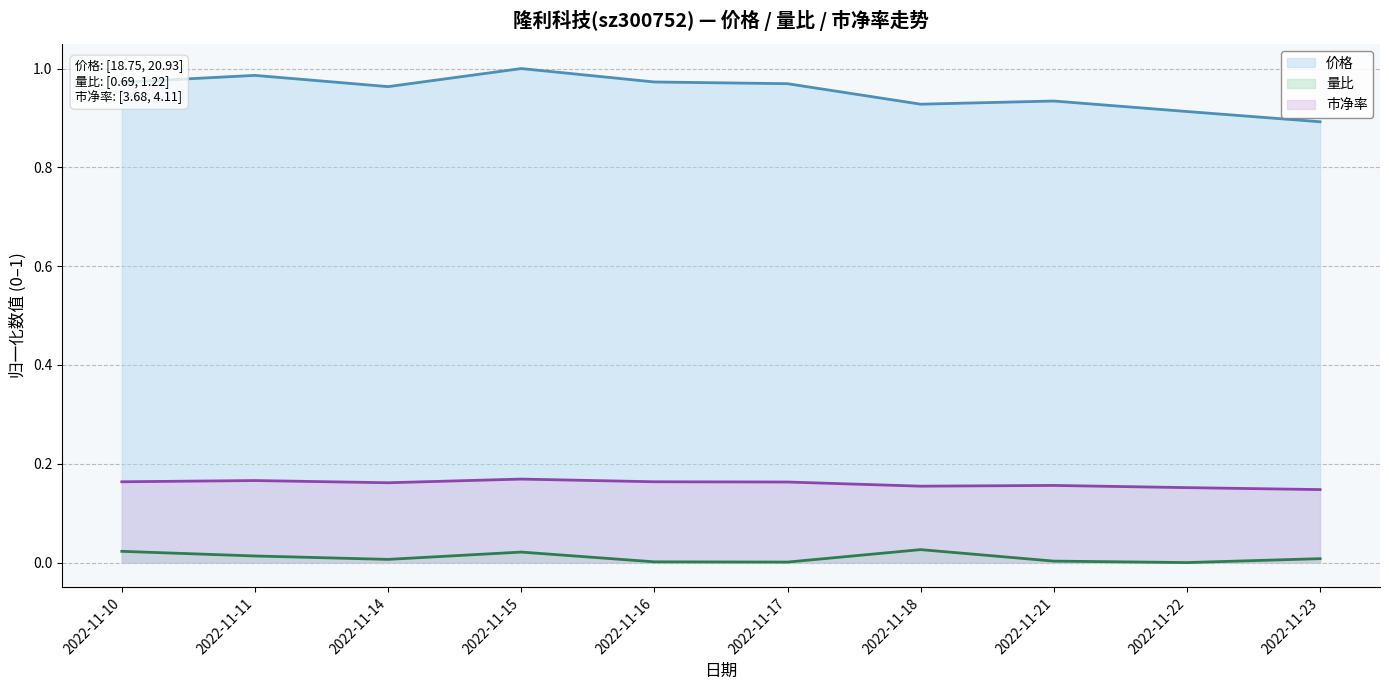

What are all the series names shown in the legend?

价格, 量比, 市净率